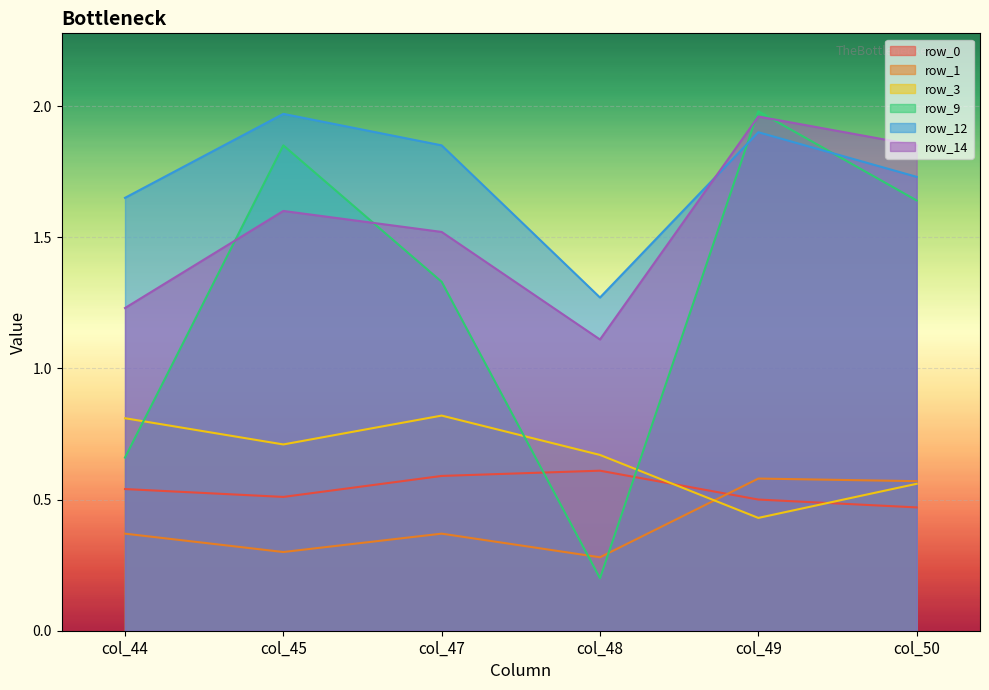

True or false: row_9 has more than 0 interior local peaks.

True